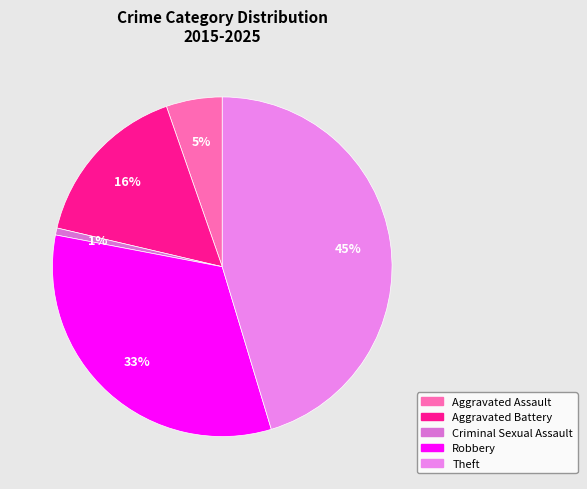

How many segments does this pie chart have?

5